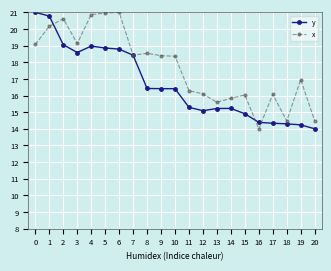

The y series shows 14.0 at 20. True or false?

True